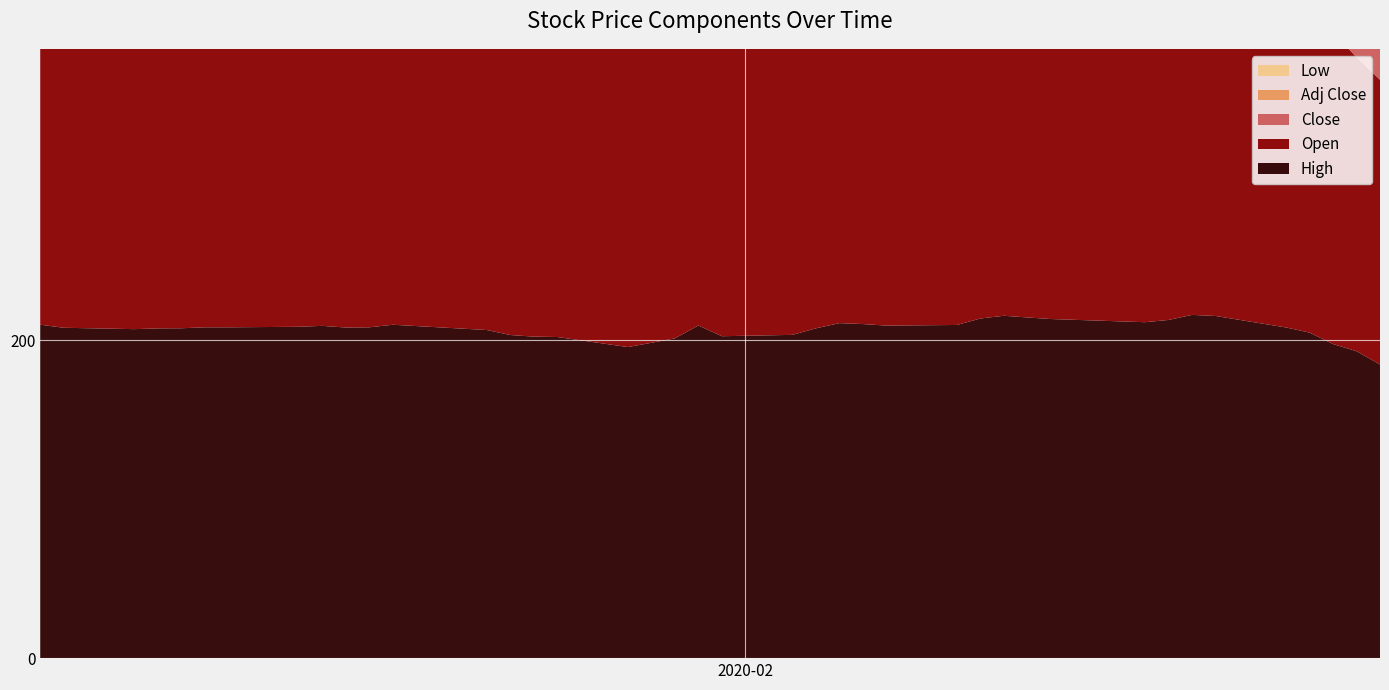

Reading left to right, extract all data points from this chart.

High: 209.8	207.8	207.0	207.4	207.5	208.1	208.1	208.5	209.1	208.0	208.1	209.8	206.4	203.3	202.3	202.0	195.7	198.4	201.2	209.3	202.5	203.4	207.5	210.8	210.2	209.2	209.6	213.7	215.4	214.3	213.3	211.3	212.8	215.9	215.3	208.0	204.8	197.6	193.1	184.8
Open: 207.0	205.6	204.8	206.9	207.1	207.1	207.0	205.5	207.7	205.9	206.3	207.6	205.9	202.5	197.7	202.0	194.1	195.6	198.0	205.1	202.5	196.6	202.2	209.5	210.1	207.9	206.5	211.3	214.5	212.3	213.1	210.7	211.2	211.2	213.8	207.2	204.0	196.4	184.9	179.1
Close: 209.8	206.8	206.9	206.5	206.6	207.1	205.3	208.1	206.8	205.3	207.8	207.0	202.1	198.7	201.8	198.3	194.0	196.8	199.0	205.2	195.7	198.1	206.1	210.4	209.8	207.8	209.4	212.2	213.9	213.0	211.8	210.6	211.8	215.3	215.2	203.1	194.5	189.7	185.9	184.8
Low: 206.2	203.2	203.7	205.0	205.7	205.5	204.7	204.5	206.2	204.0	206.0	206.9	201.2	198.4	195.6	196.6	192.5	194.2	197.9	199.9	194.1	195.9	202.2	207.2	206.8	206.7	206.2	210.5	213.3	211.5	210.6	208.3	210.6	210.9	211.7	201.5	193.9	189.4	181.7	176.3
Adj Close: 207.7	204.8	204.9	204.4	204.6	205.1	203.3	206.0	204.7	203.3	205.7	204.9	200.1	196.8	199.8	196.3	192.1	194.8	197.1	203.1	193.8	196.2	204.1	208.4	208.7	206.6	208.2	211.0	212.7	211.8	210.6	209.4	210.6	214.0	214.0	201.9	193.4	188.6	184.8	183.7